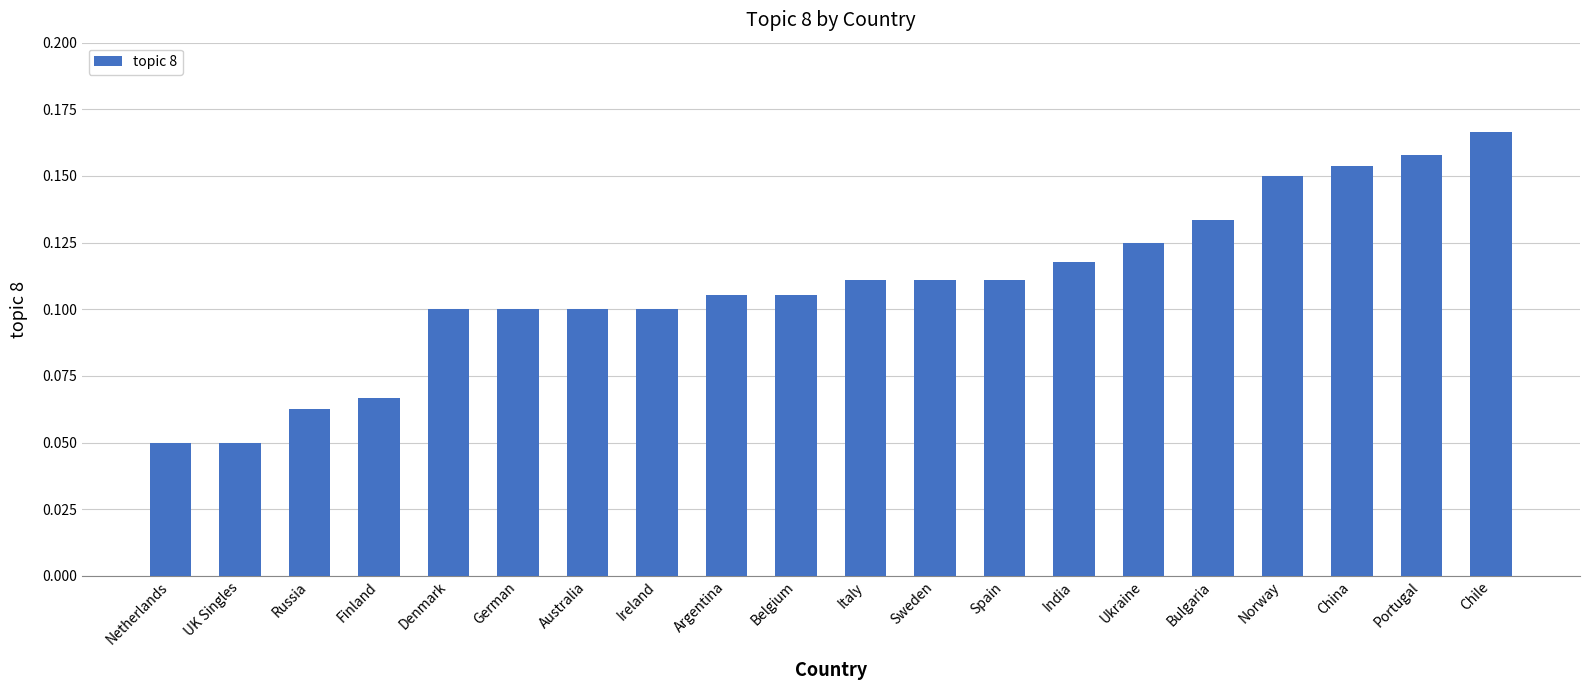

What is the label of the 9th bar from the right?

Sweden